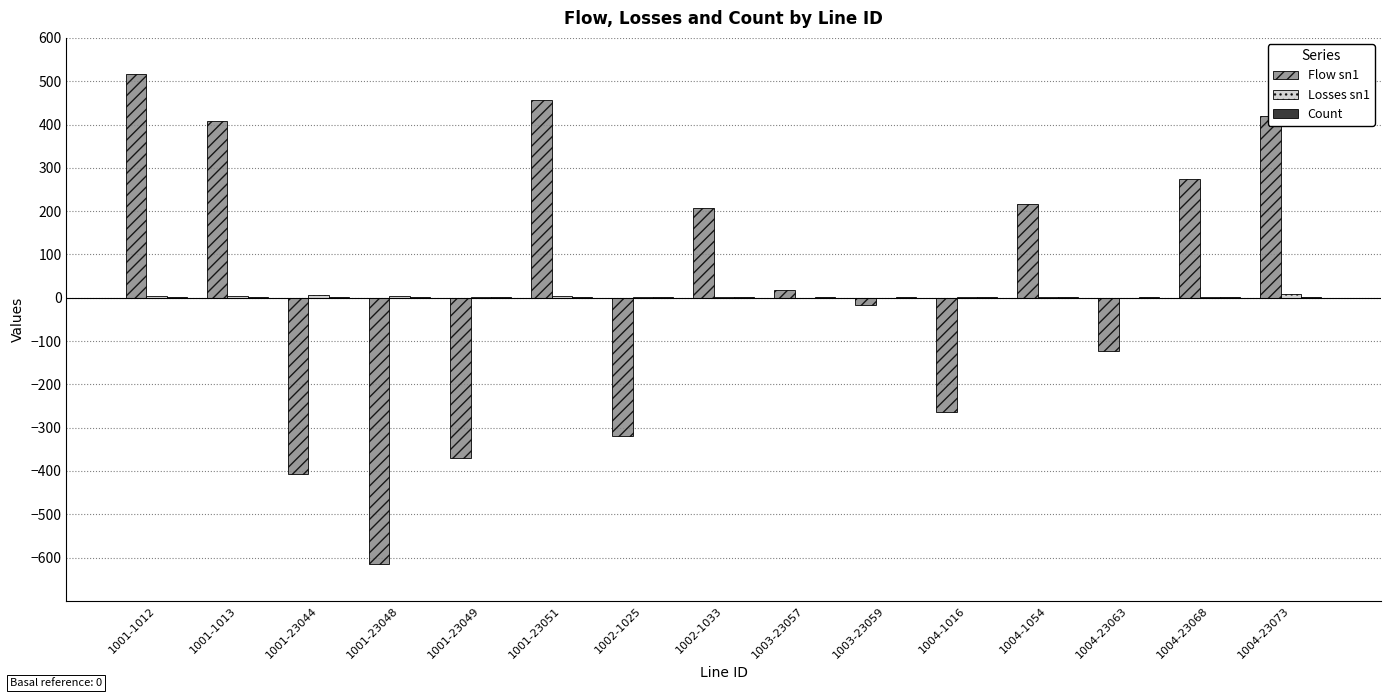

True or false: Flow sn1 has a value of 374.3 at 1004-1054.

False